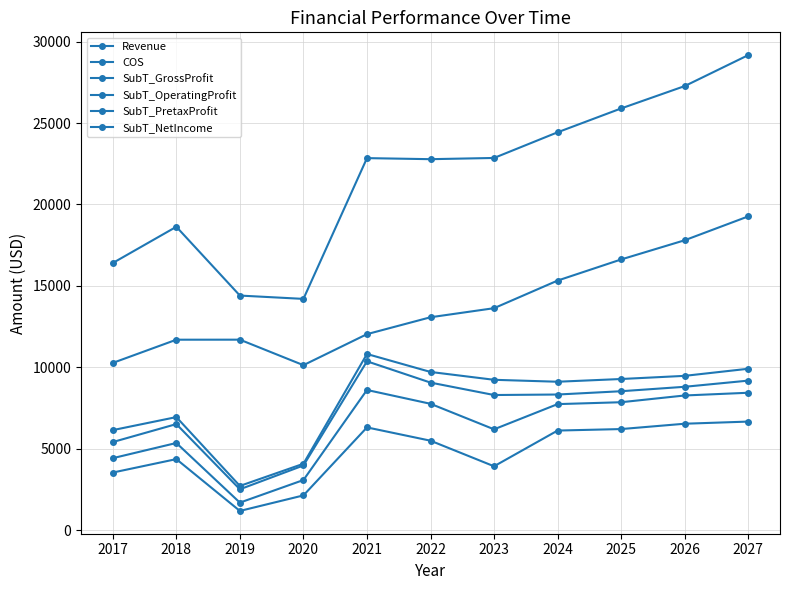

At how many categories does at least one series exceed 12642?

11